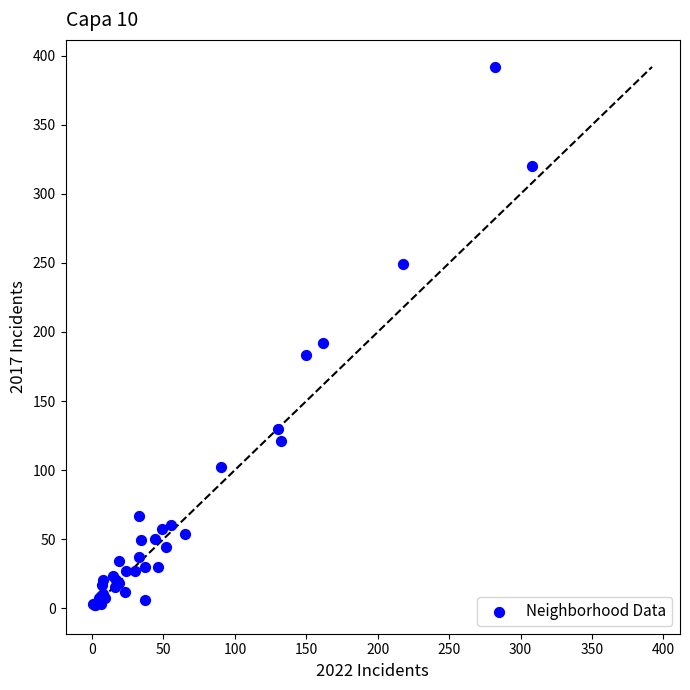

What Y value in the scatter plot is closest to 197?

192